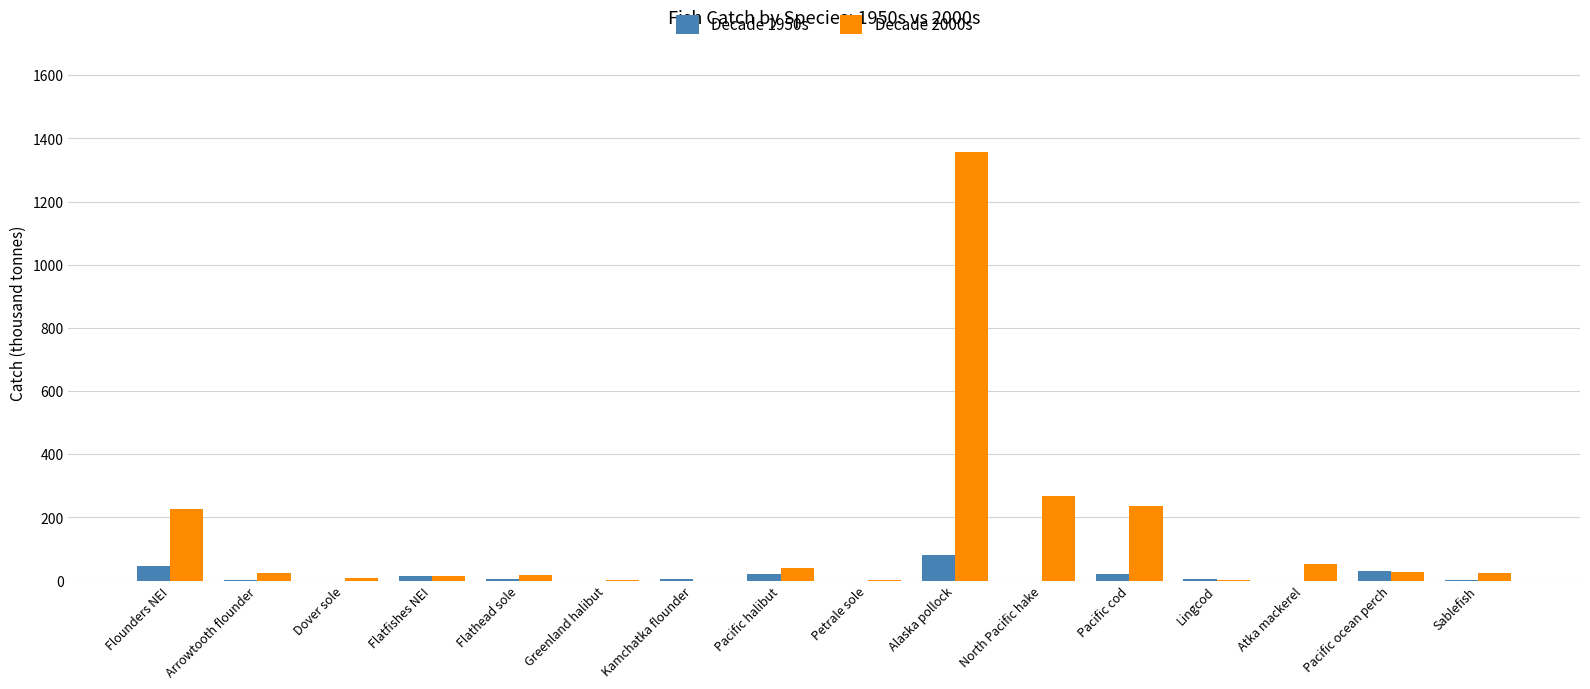

What is the sum of all Decade 1950s values?

227.6